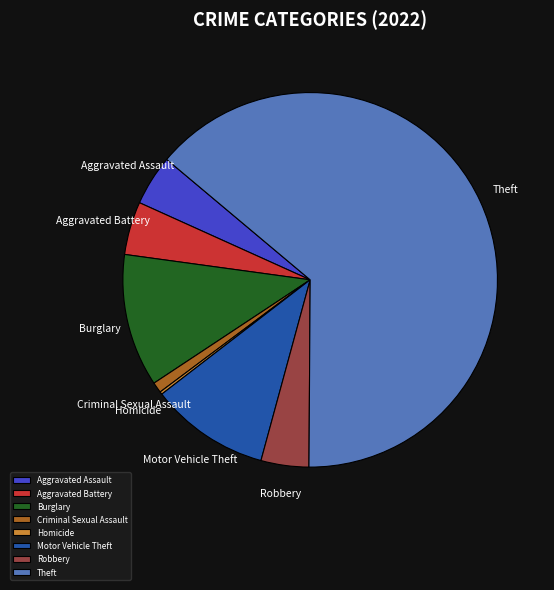

The Theft slice represents 57% of the pie. True or false?

False